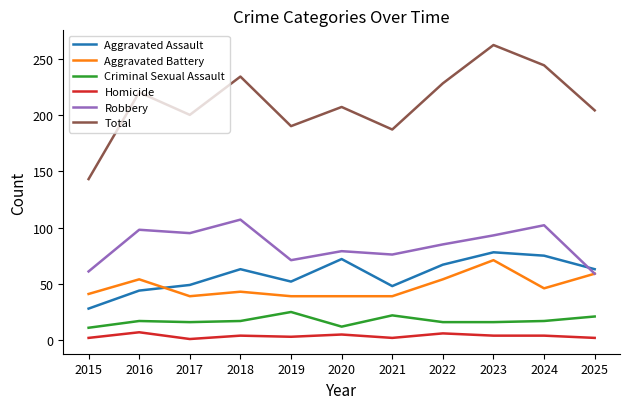

True or false: Aggravated Assault has more than 1 interior local peaks.

True